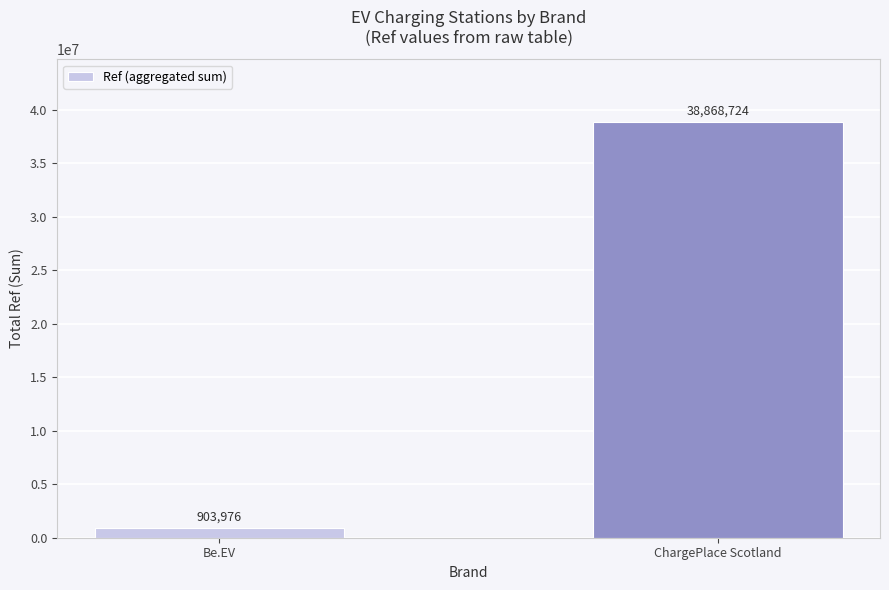

How many data points does each series have?

2